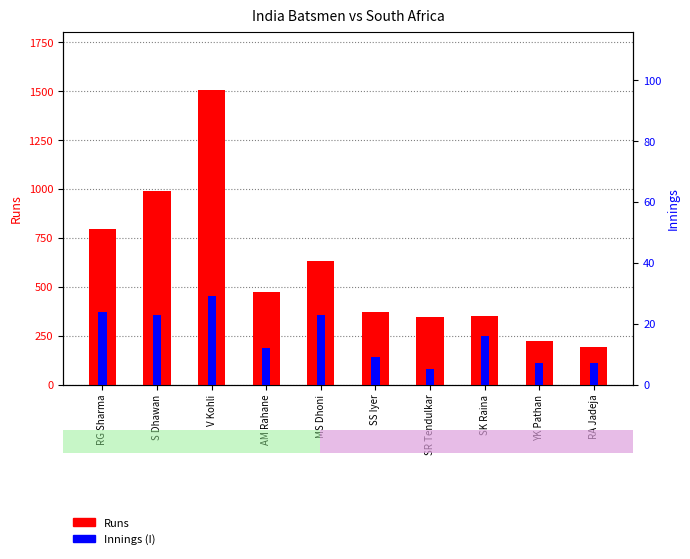

What is the label of the 5th bar from the left?

MS Dhoni